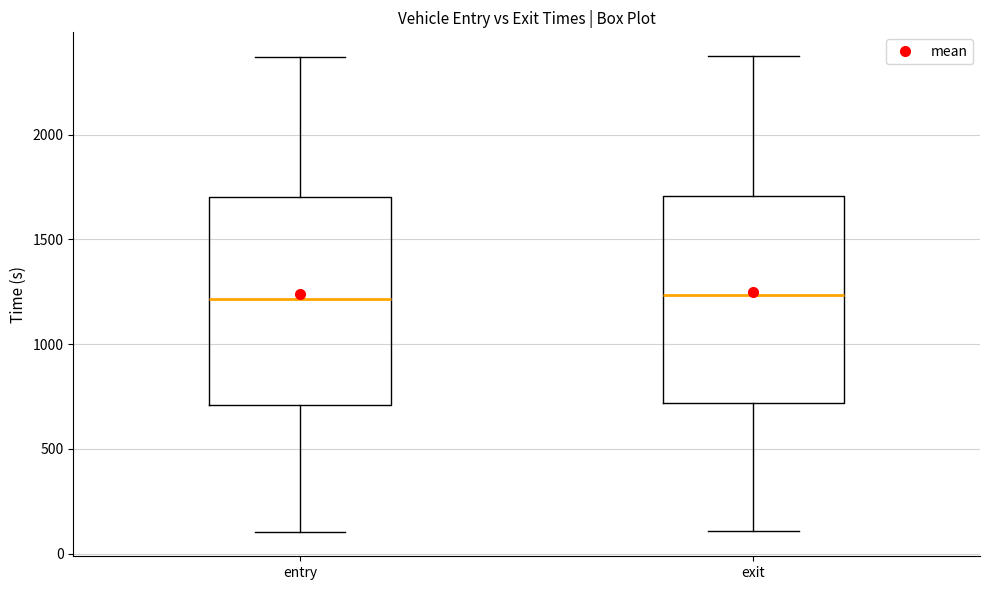

Reading left to right, transcribe this box plot: for each box, give where its median line is, the range the box spans, and where its two whiskers end, as read against the y-axis. The values are not printed on the chart, so give them approximately, as read against the axis.

entry: median 1200, box 700 to 1700, whiskers 100 to 2350
exit: median 1250, box 700 to 1700, whiskers 100 to 2350